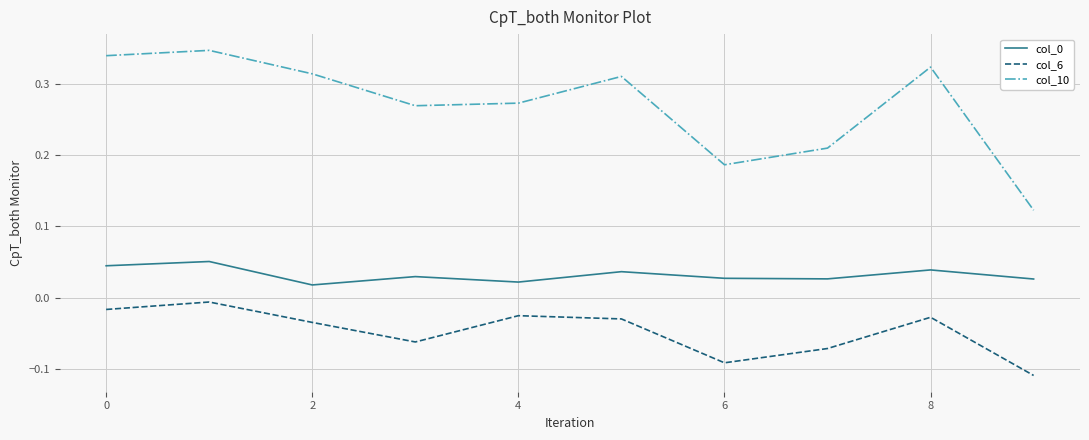

Which series has the widest spread of values?

col_10